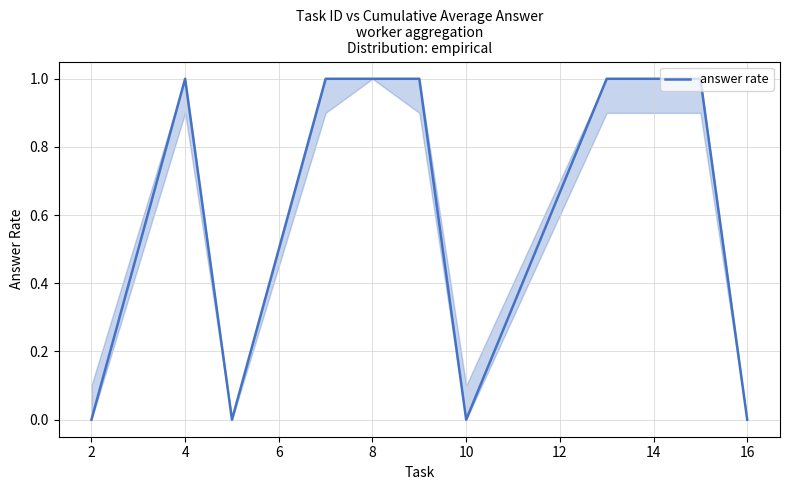

Is this an area chart (filled region under the line)?

No